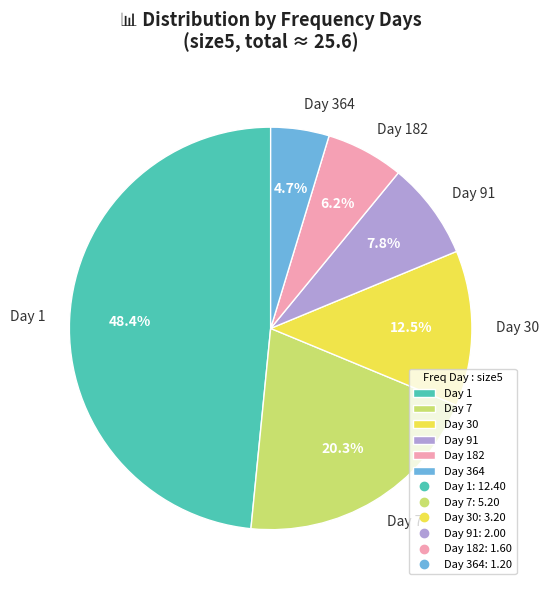

Is there any slice that represents more than half of the pie?

No